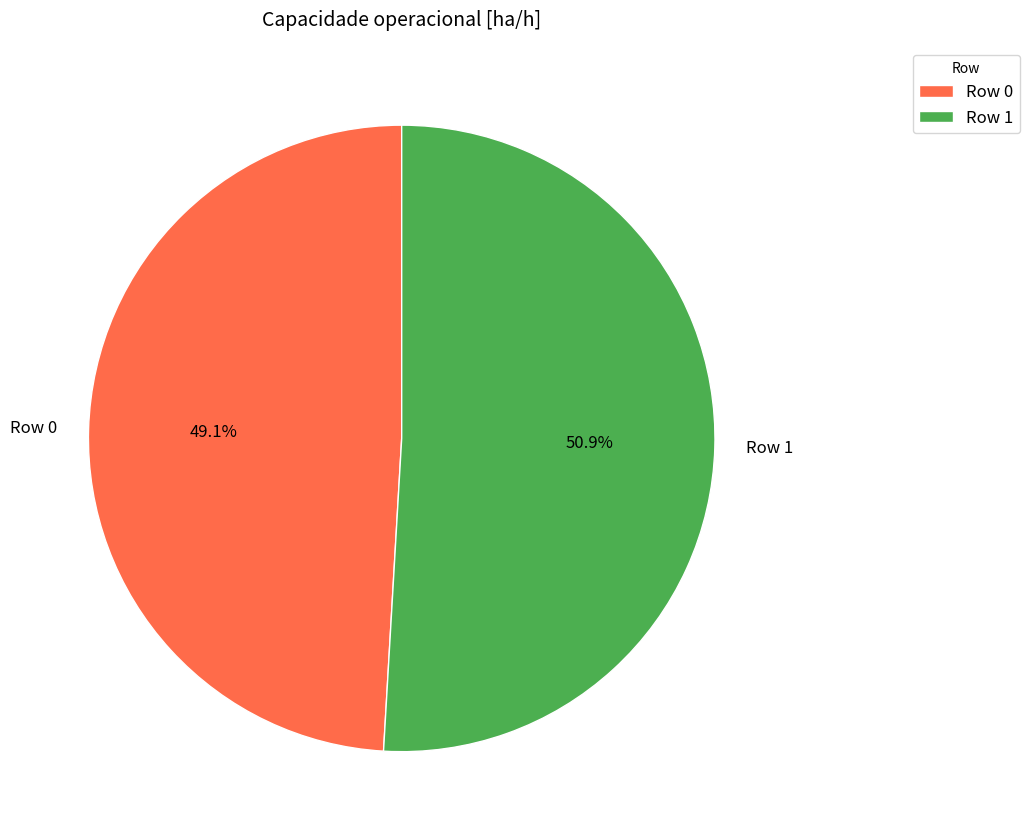

To the nearest percent, what is the difference between the Row 0 and Row 1 slice percentages?

2%